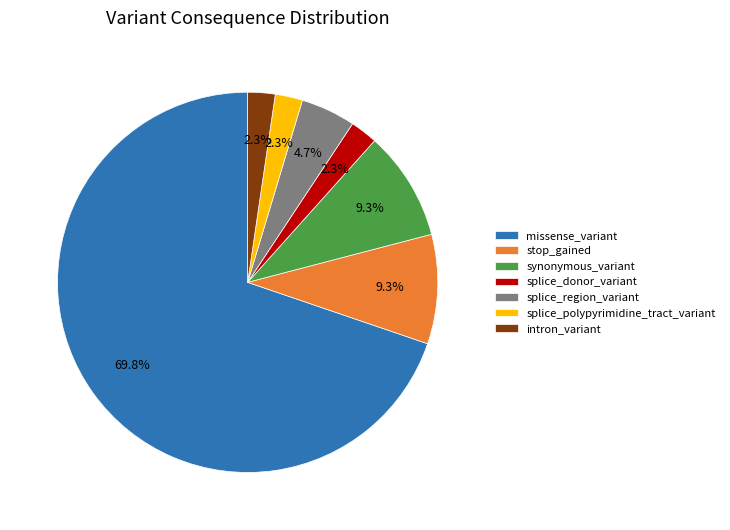

How many segments does this pie chart have?

7